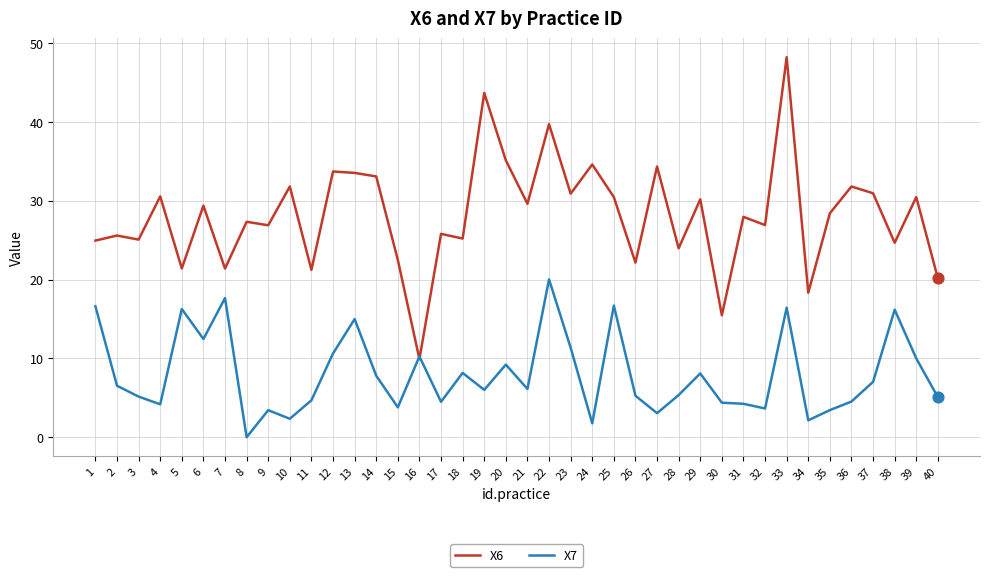

What are all the series names shown in the legend?

X6, X7